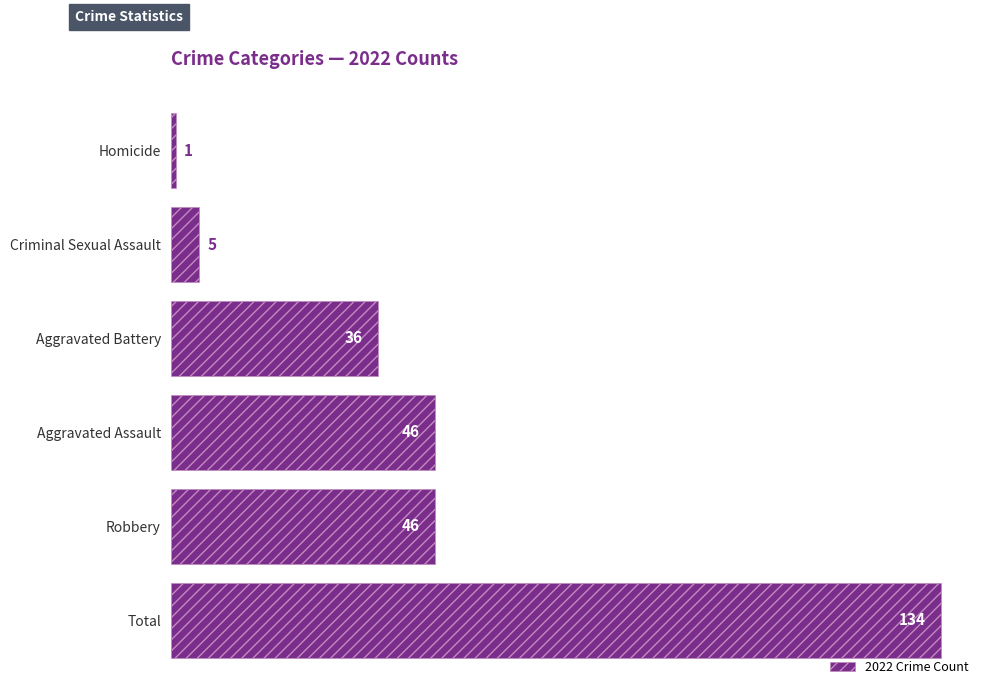

Count the number of data series in this chart.

1